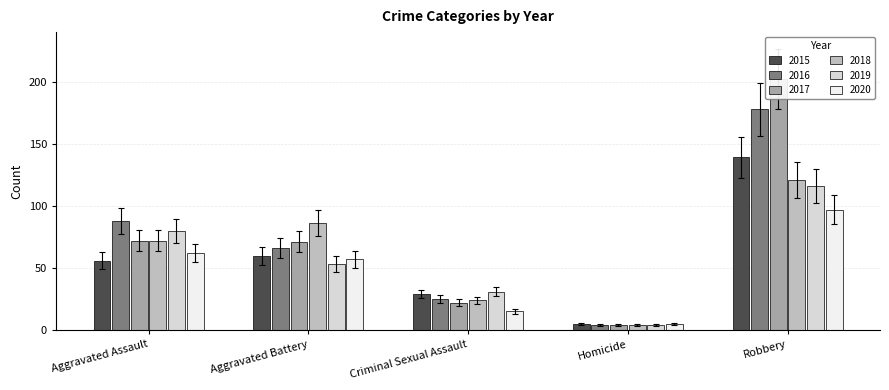

What is the total value across all series at Robbery?

803.0